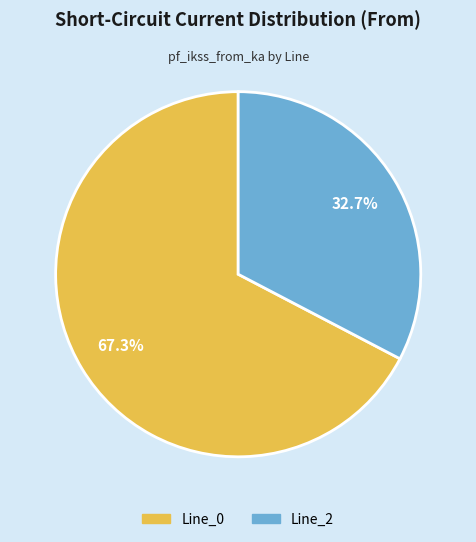

The Line_2 slice represents 39% of the pie. True or false?

False